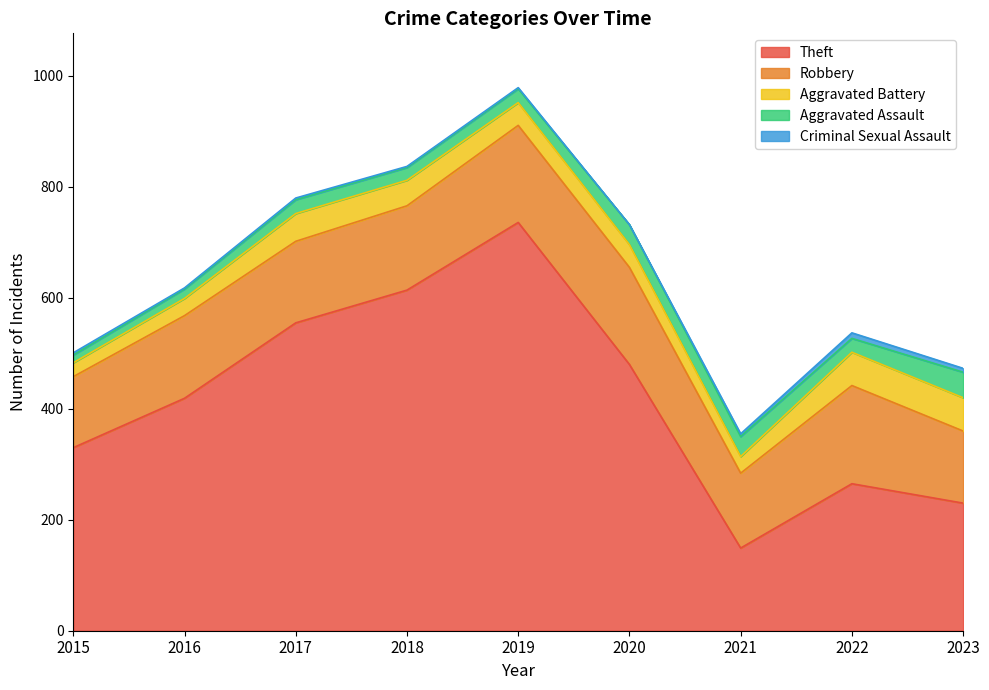

How many categories are shown in the chart?

9